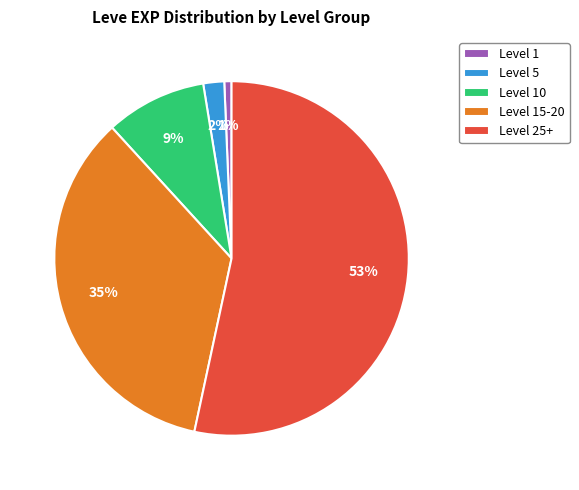

What is the smallest slice in the pie chart?

Level 1